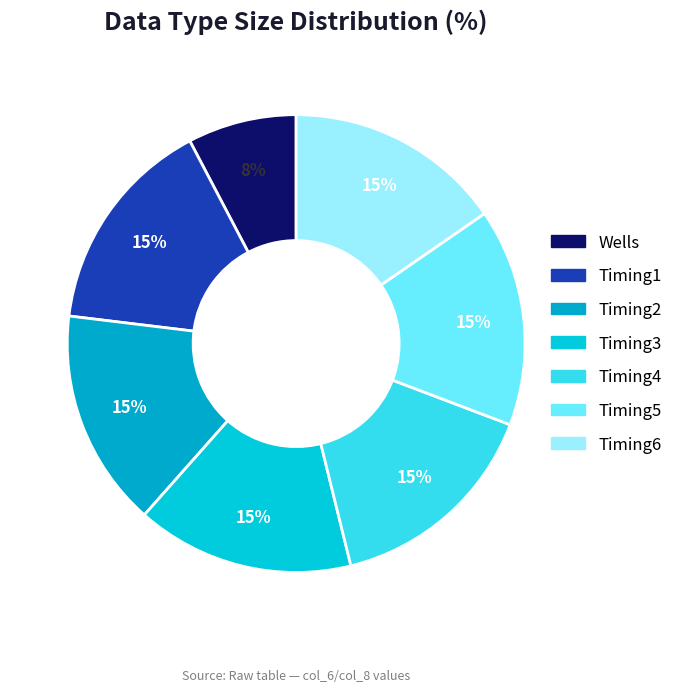

Does Timing4 represent more than half of the total?

No